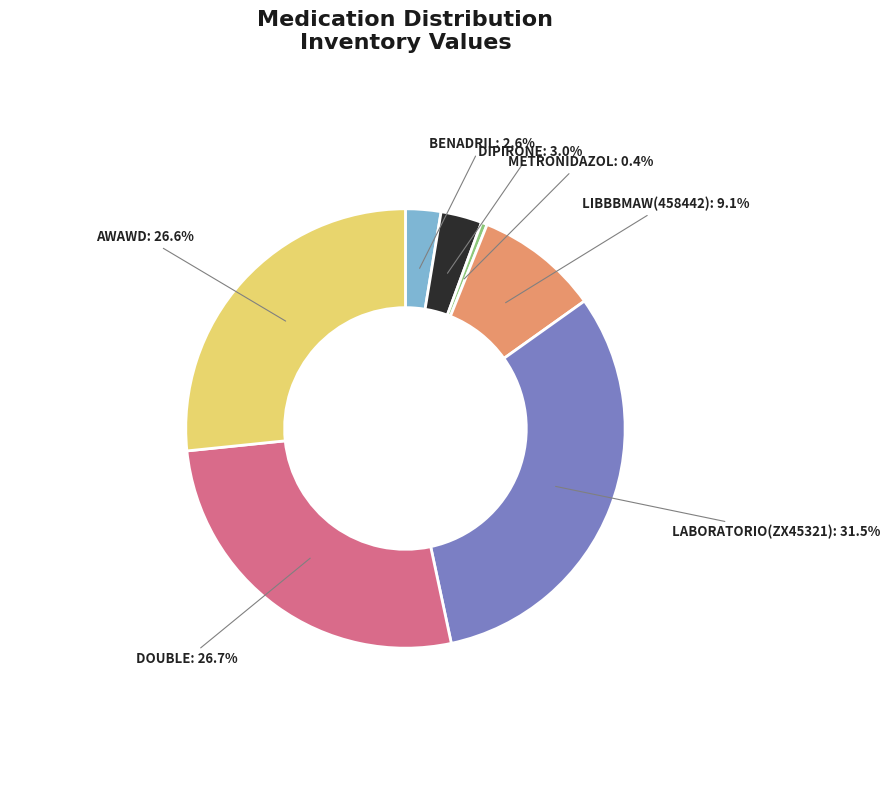

Is there any slice that represents more than half of the pie?

No